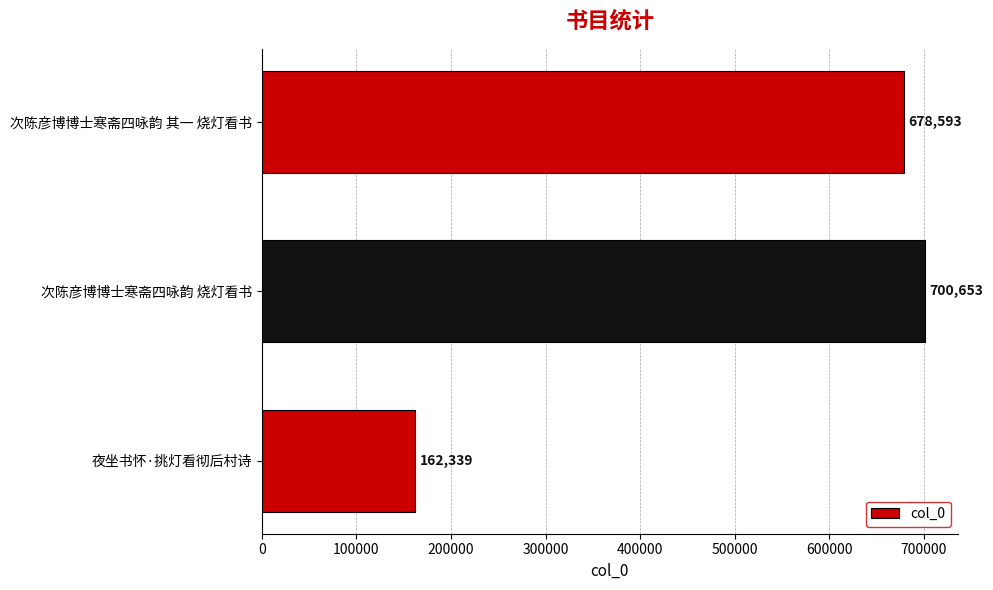

What is the smallest value displayed?

162339